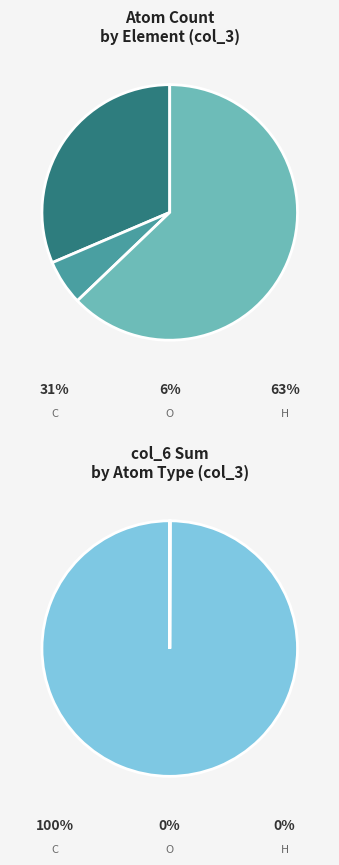

Is there a majority slice in this chart?

Yes